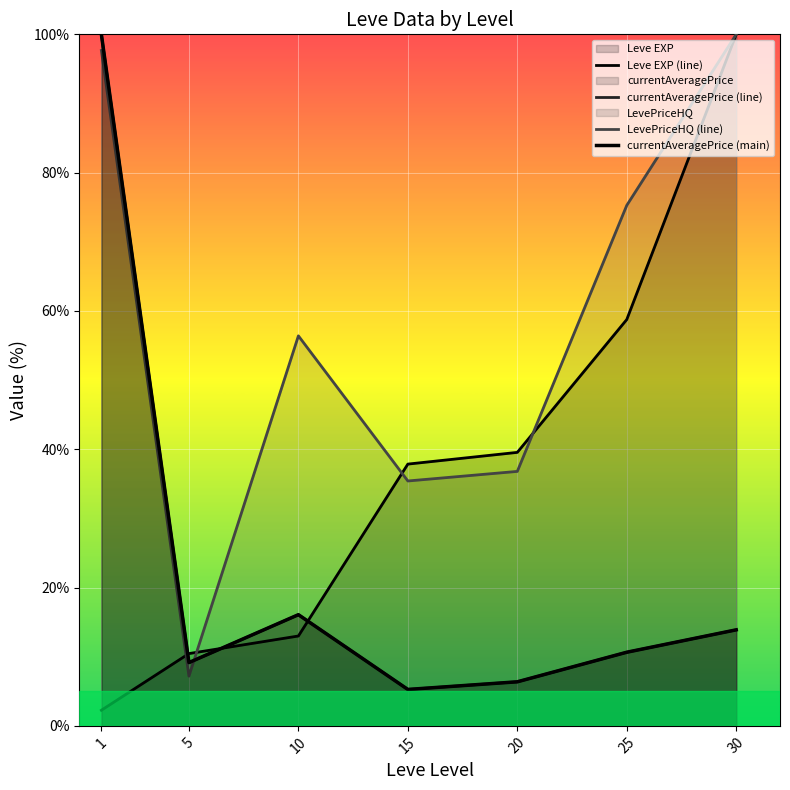

Read the Leve EXP (line) value at 1.

2.3